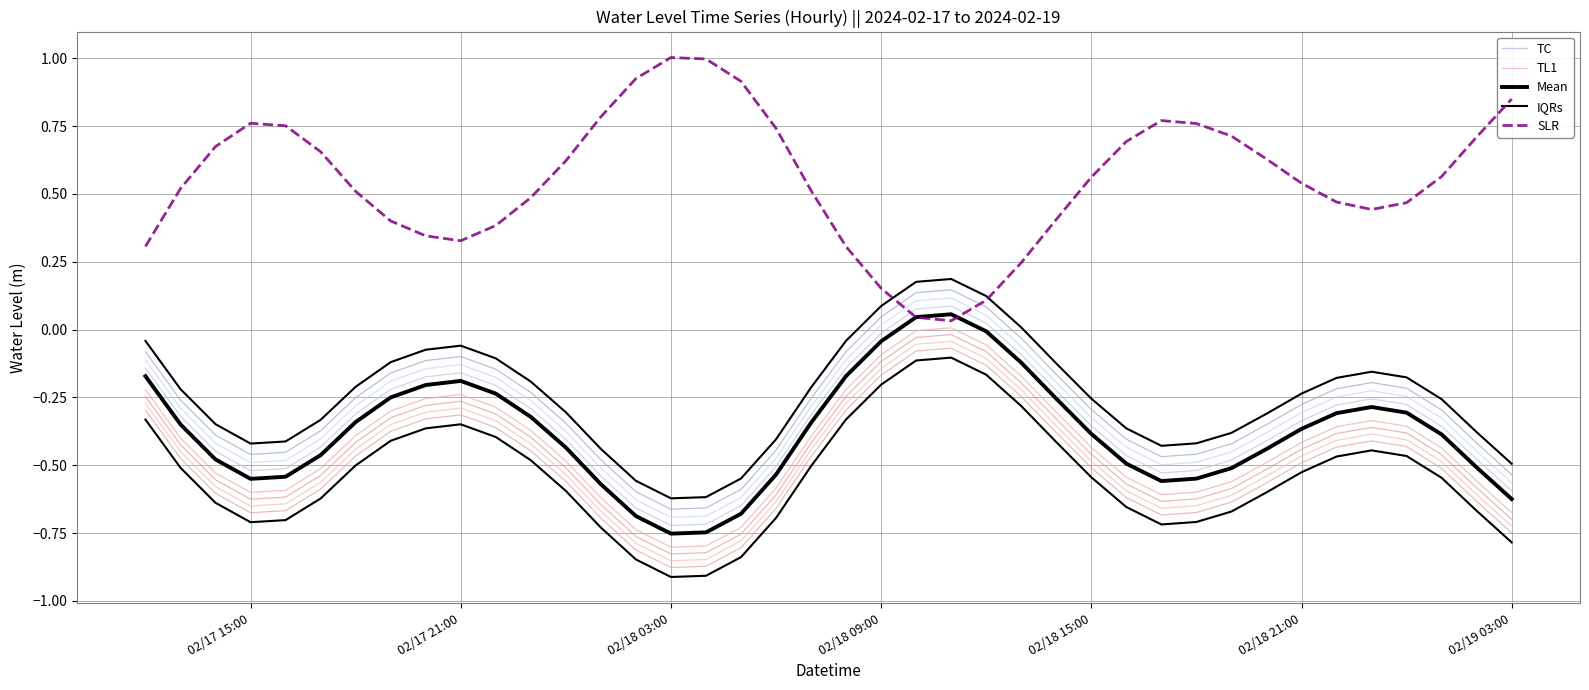

Which series has the widest spread of values?

SLR